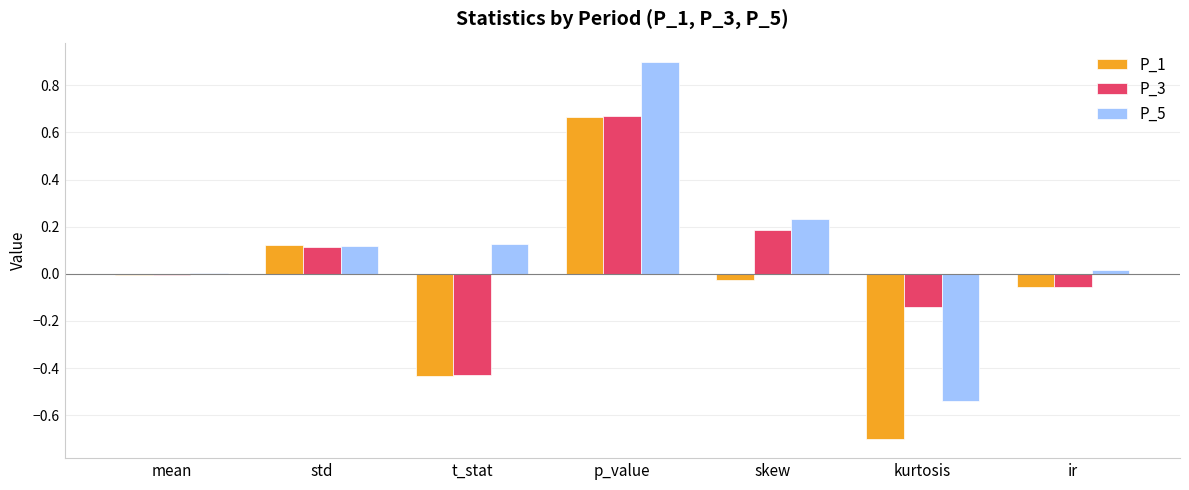

The value of P_1 at t_stat is -0.7. True or false?

False